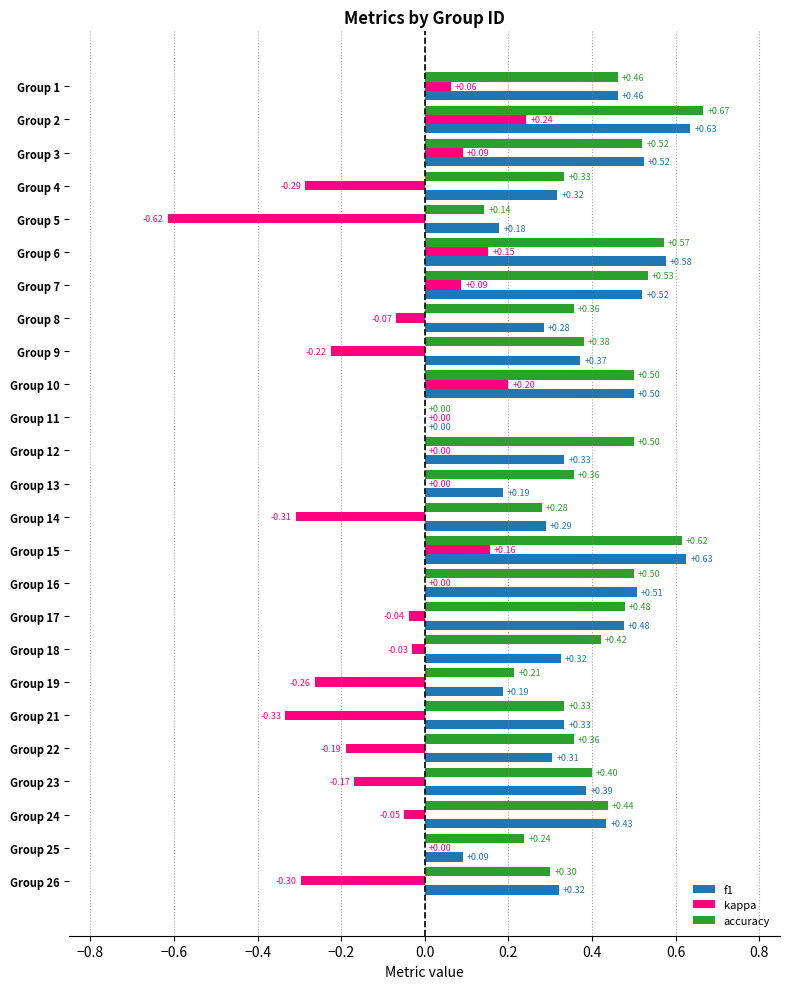

What is the sum of all accuracy values?

9.9